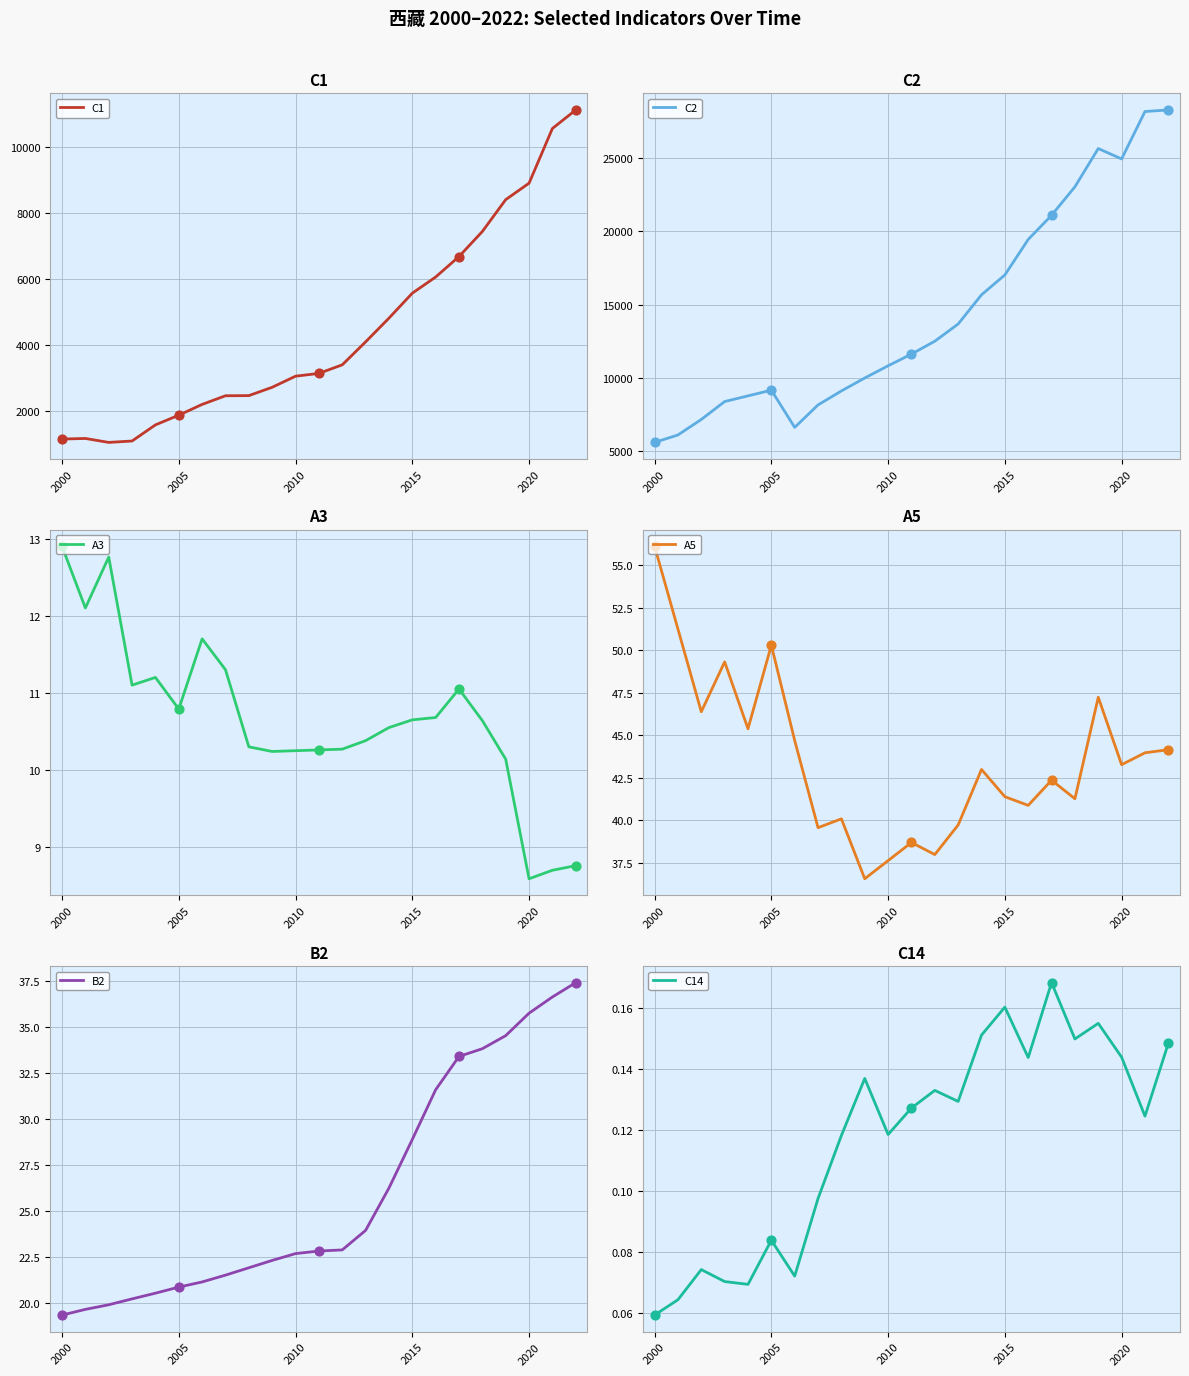

Where does the A3 series first go above 10?

2000